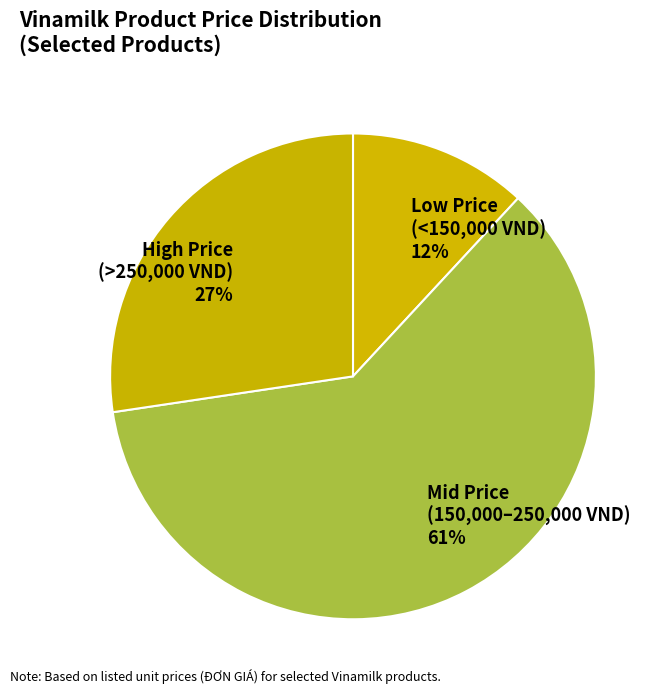

Does High Price (>250,000 VND) 27% represent more than half of the total?

No